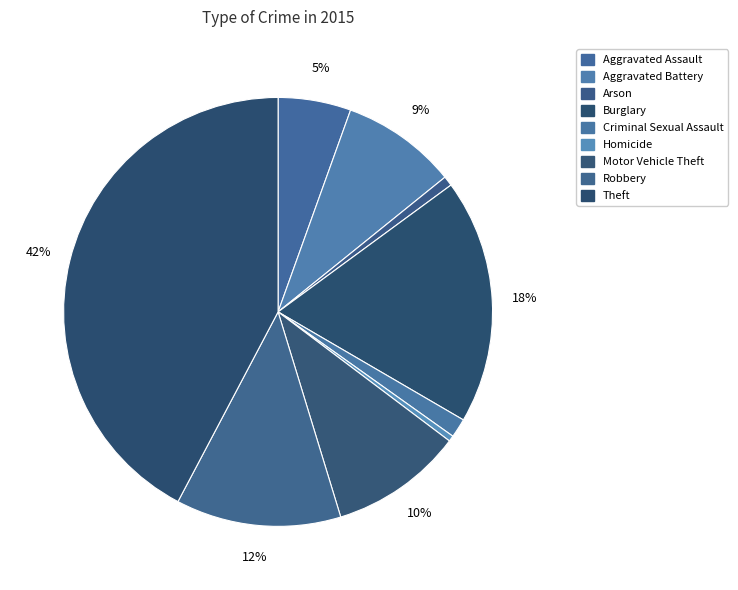

How many slices are in this pie chart?

9